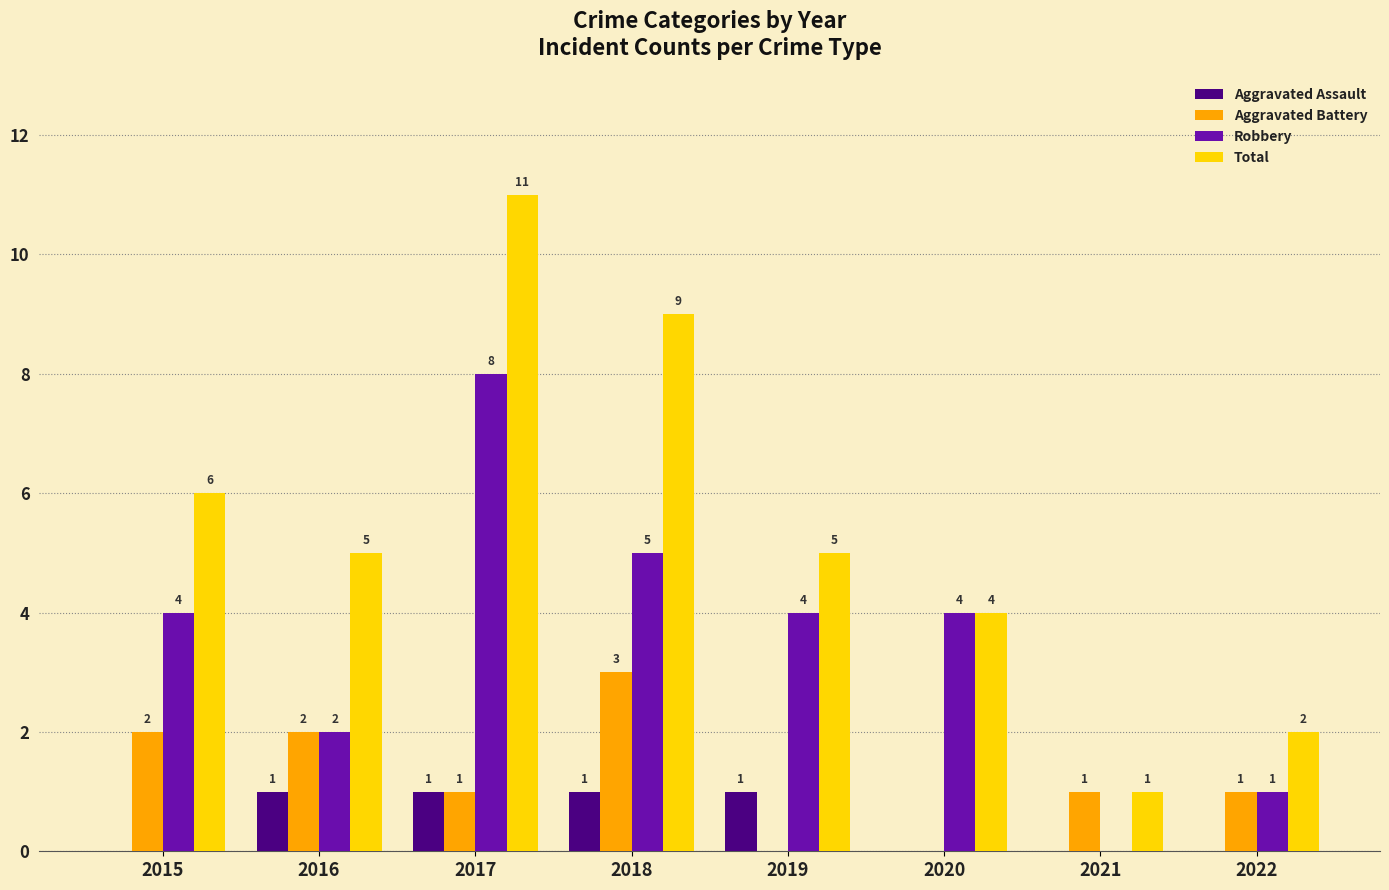

Between 2015 and 2019, which series saw the biggest shift?

Aggravated Battery